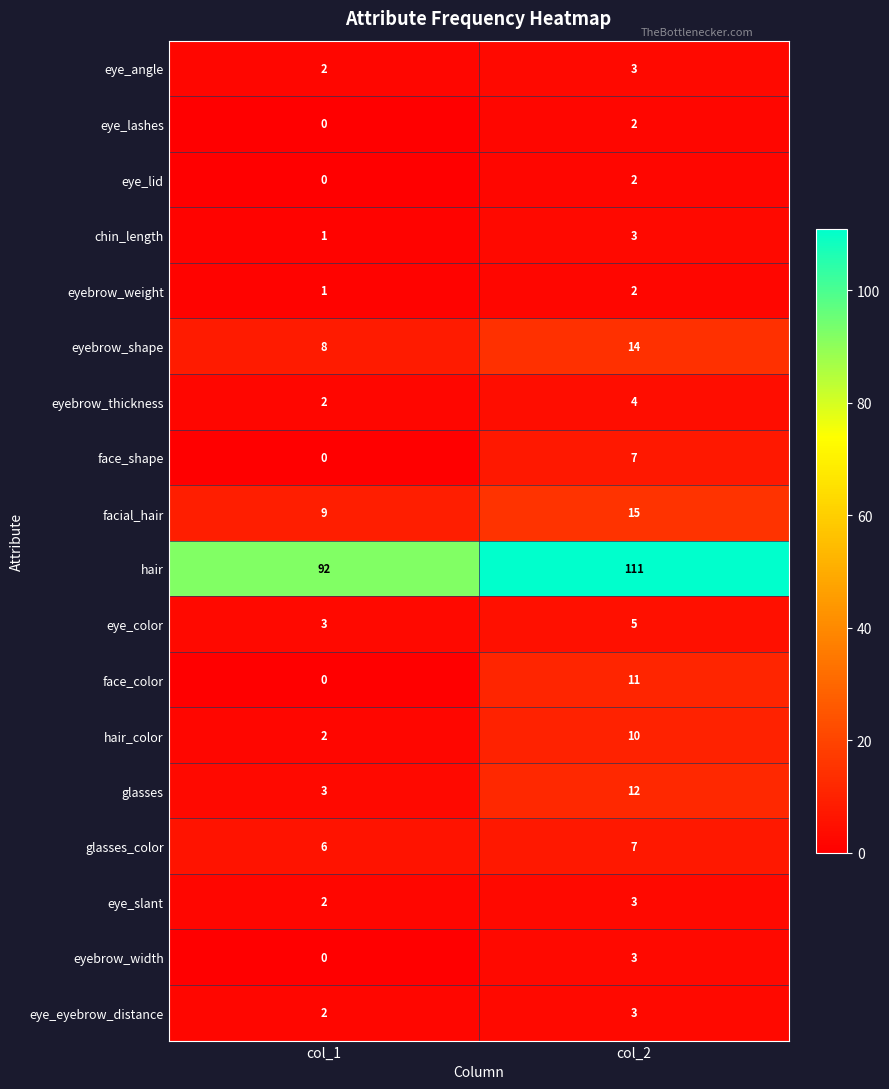

List the labels in order of eye_lid value, smallest first.

col_1, col_2